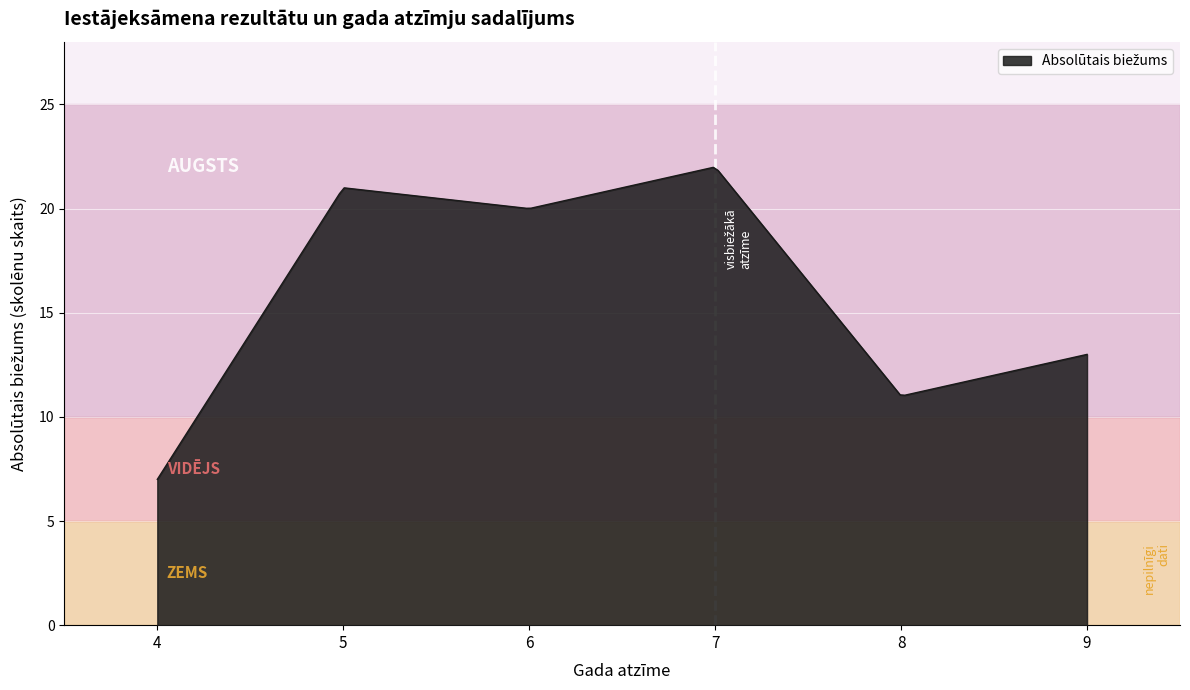

What is the difference between the maximum and minimum values?

15.0